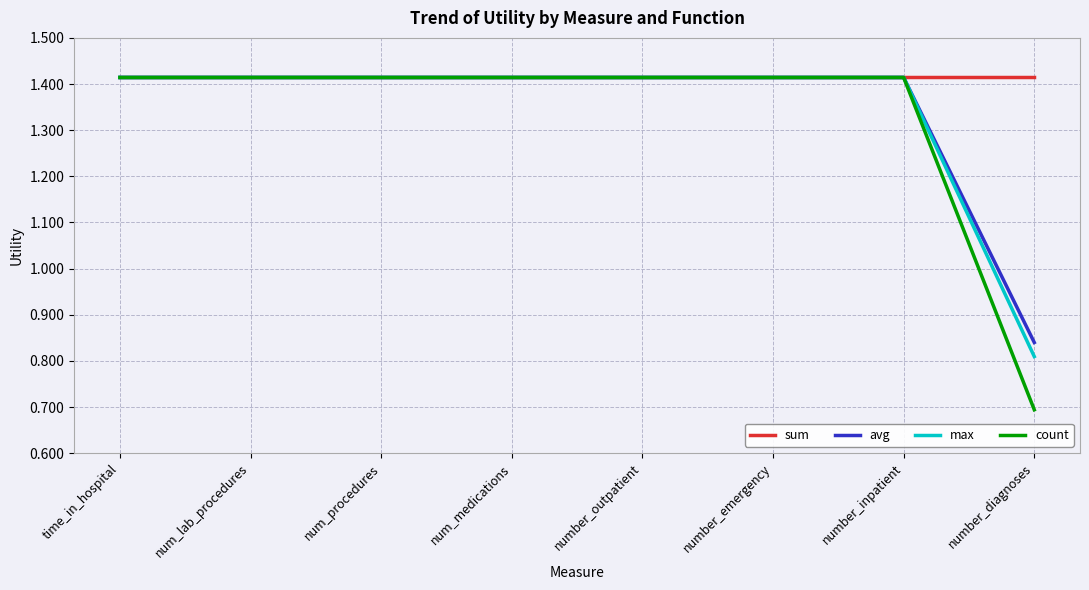

What is the sum of the max values at number_emergency and time_in_hospital?

2.8